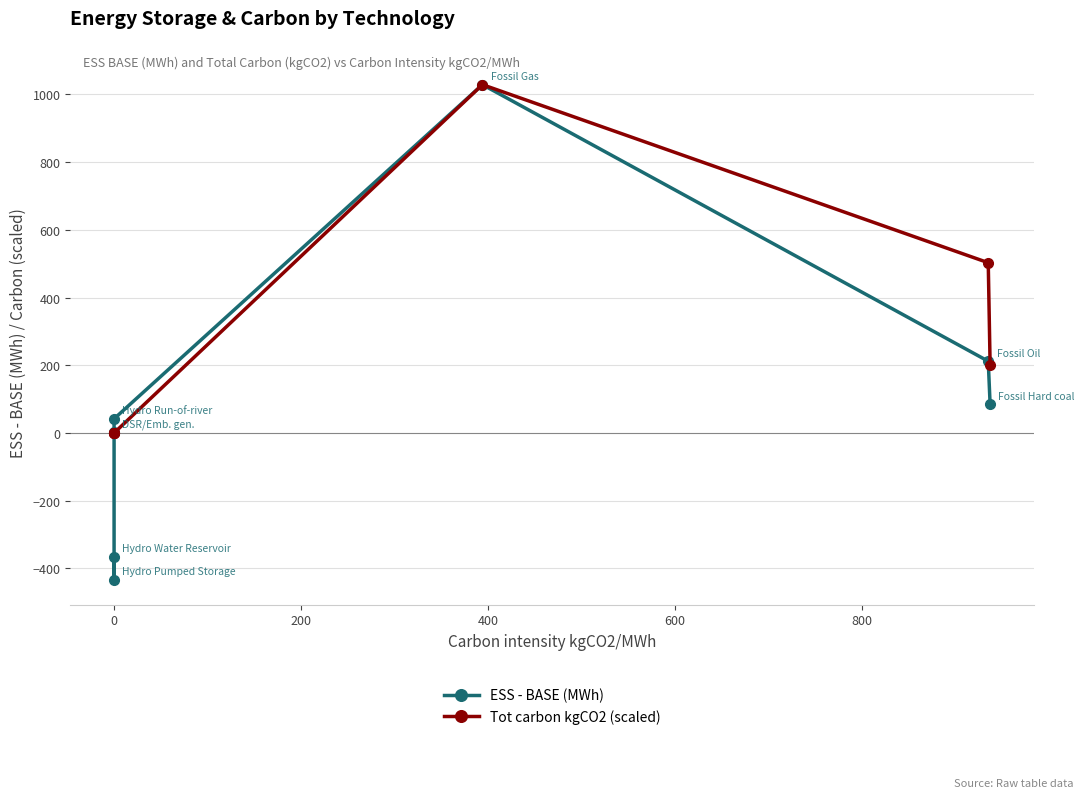

True or false: ESS - BASE (MWh) has more than 2 points higher than both neighbors.

False